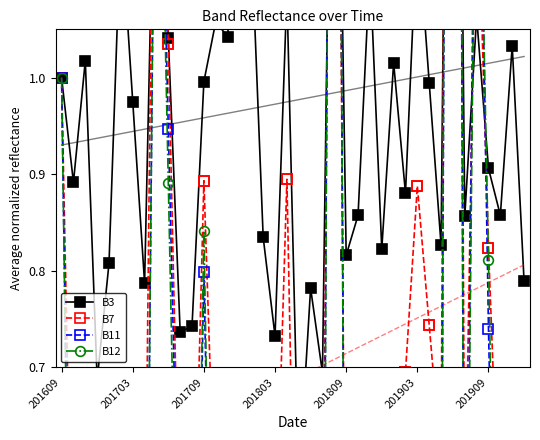

What is the value of the B12 point at the 7th from the left?

0.2